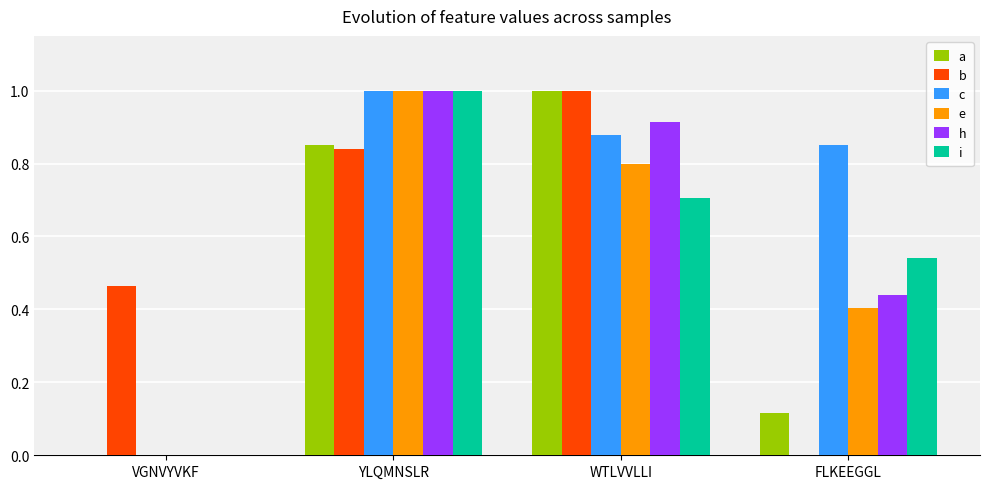

The value of b at YLQMNSLR is 0.8. True or false?

True